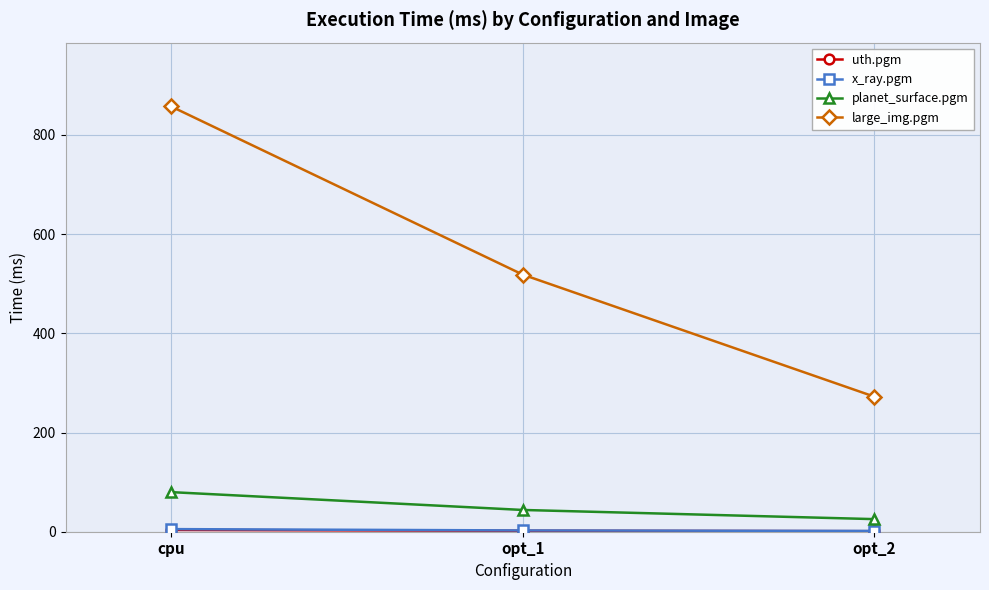

How many data points in large_img.pgm are less than 518?

1